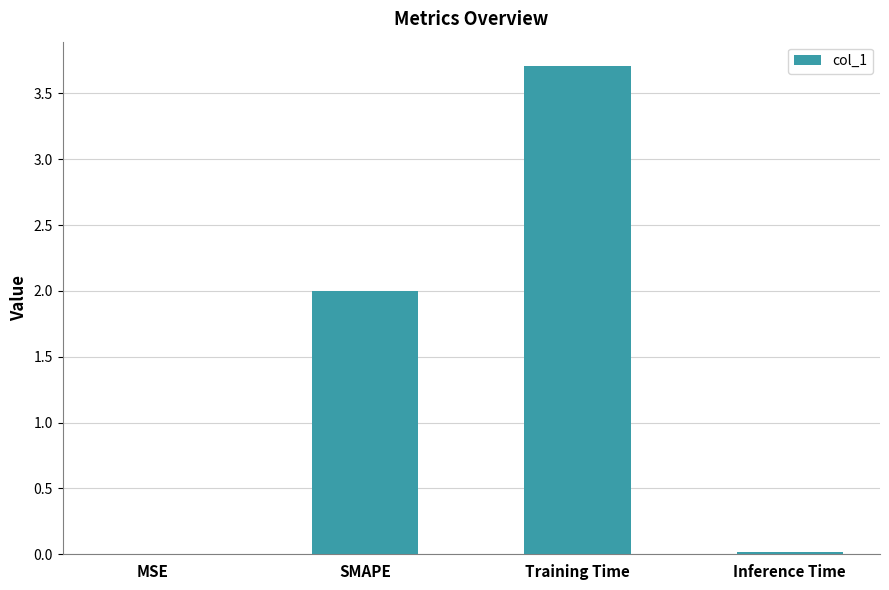

Count the number of categories in the chart.

4